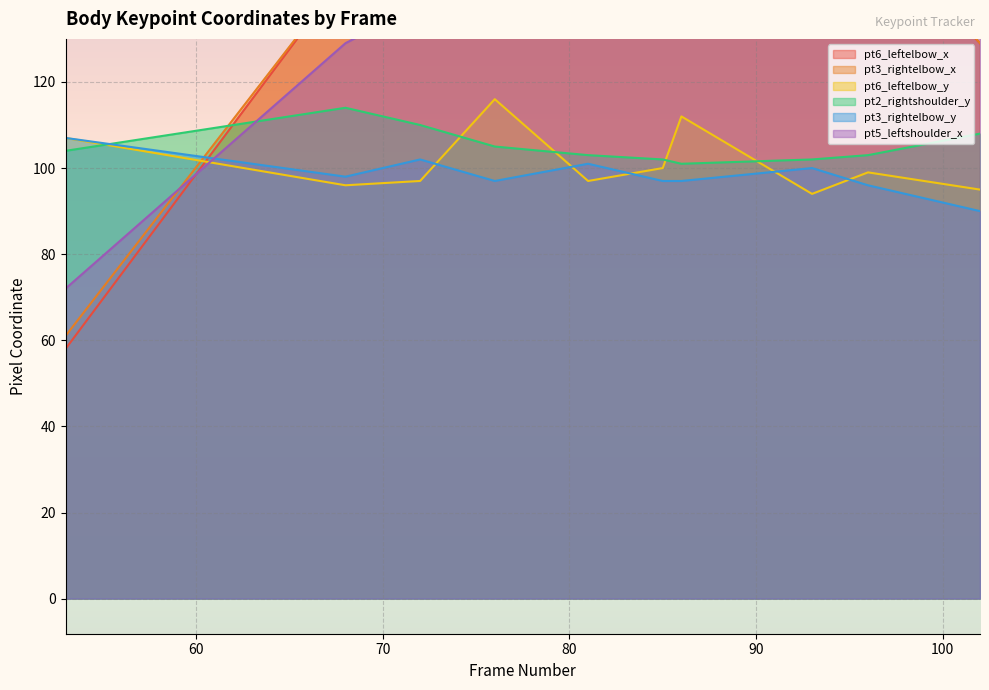

How many times do pt5_leftshoulder_x and pt6_leftelbow_x cross each other?

3